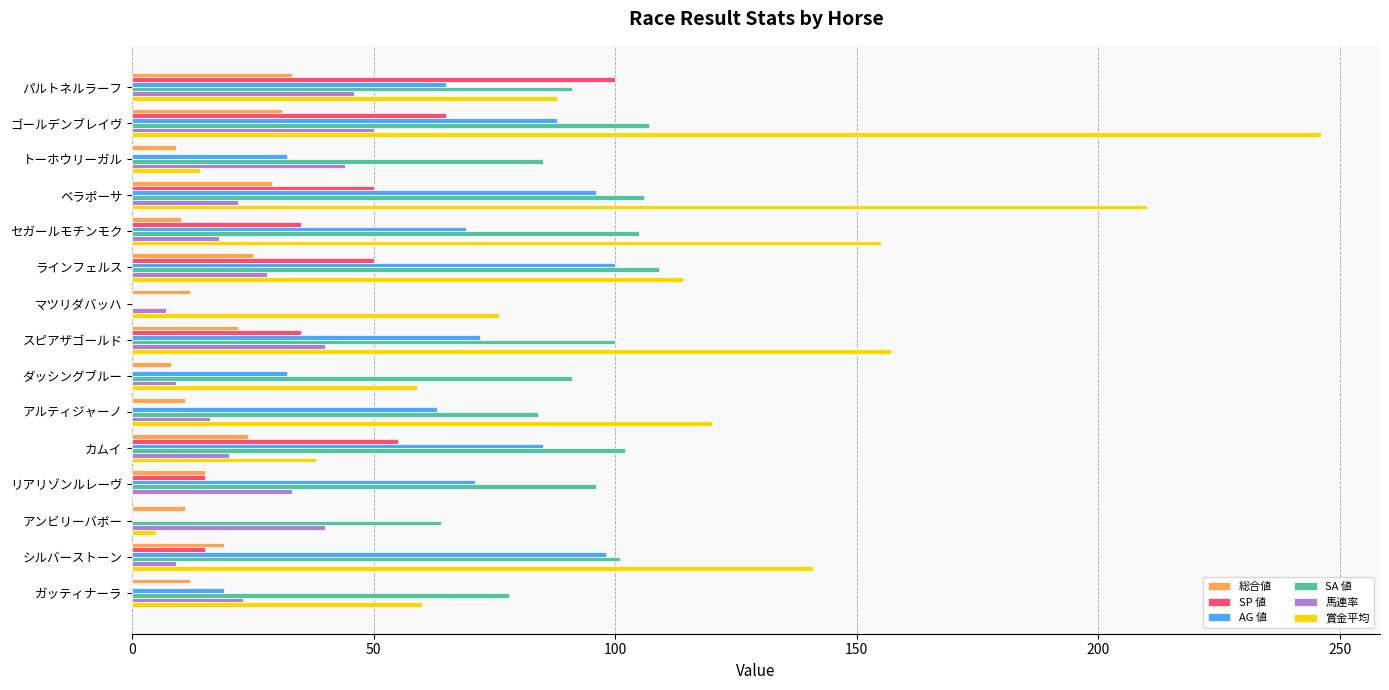

What is the total value across all series at ラインフェルス?

426